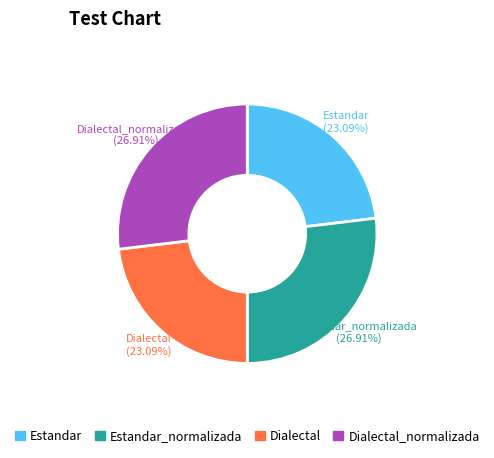

Which has a higher value, Estandar_normalizada or Dialectal?

Estandar_normalizada